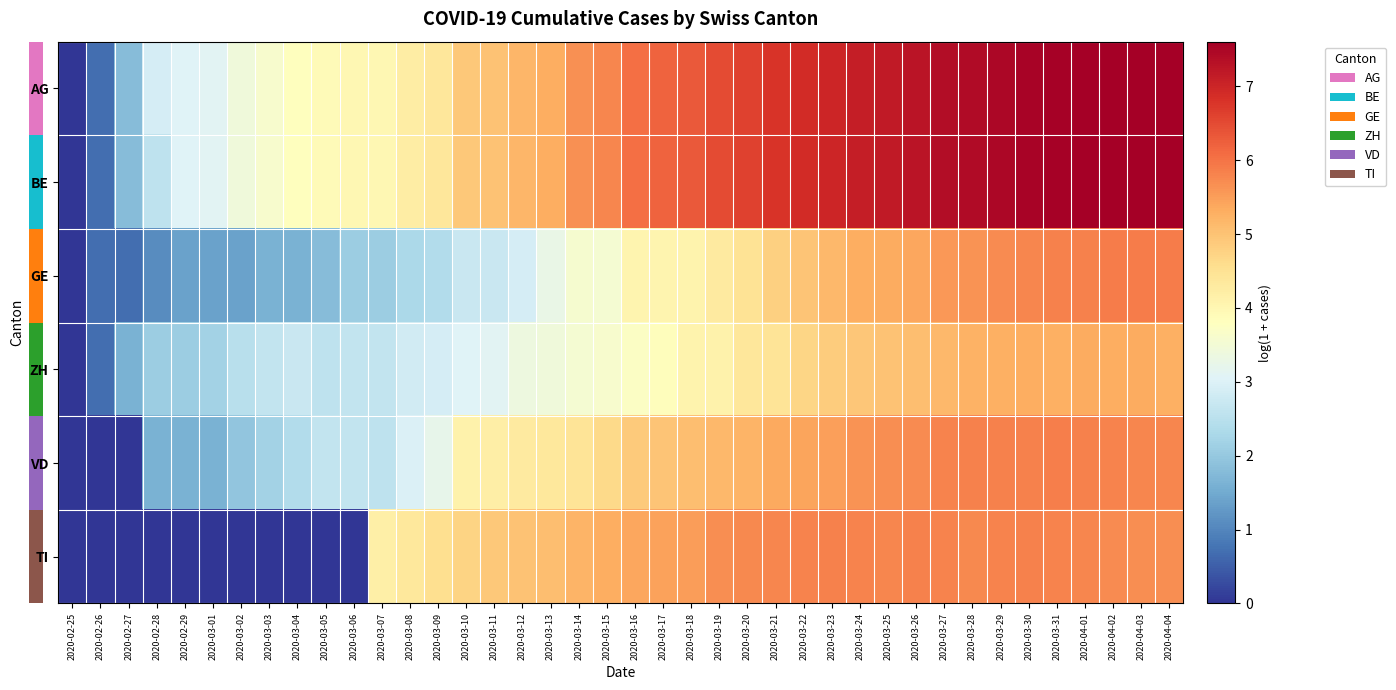

Reading left to right, what are all the values shown in this chart?

AG: 2020-02-25=0.0	2020-02-26=0.7	2020-02-27=1.8	2020-02-28=2.9	2020-02-29=3.0	2020-03-01=3.1	2020-03-02=3.4	2020-03-03=3.6	2020-03-04=3.8	2020-03-05=3.9	2020-03-06=4.0	2020-03-07=4.0	2020-03-08=4.2	2020-03-09=4.4	2020-03-10=4.9	2020-03-11=5.0	2020-03-12=5.2	2020-03-13=5.3	2020-03-14=5.7	2020-03-15=5.8	2020-03-16=6.0	2020-03-17=6.2	2020-03-18=6.3	2020-03-19=6.5	2020-03-20=6.6	2020-03-21=6.8	2020-03-22=6.9	2020-03-23=7.0	2020-03-24=7.1	2020-03-25=7.2	2020-03-26=7.3	2020-03-27=7.4	2020-03-28=7.4	2020-03-29=7.5	2020-03-30=7.5	2020-03-31=7.6	2020-04-01=7.6	2020-04-02=7.6	2020-04-03=7.6	2020-04-04=7.6
BE: 2020-02-25=0.0	2020-02-26=0.7	2020-02-27=1.8	2020-02-28=2.6	2020-02-29=3.0	2020-03-01=3.1	2020-03-02=3.4	2020-03-03=3.6	2020-03-04=3.8	2020-03-05=3.9	2020-03-06=4.0	2020-03-07=4.0	2020-03-08=4.2	2020-03-09=4.4	2020-03-10=4.9	2020-03-11=5.0	2020-03-12=5.2	2020-03-13=5.3	2020-03-14=5.7	2020-03-15=5.8	2020-03-16=6.0	2020-03-17=6.2	2020-03-18=6.3	2020-03-19=6.5	2020-03-20=6.6	2020-03-21=6.8	2020-03-22=6.9	2020-03-23=7.0	2020-03-24=7.1	2020-03-25=7.2	2020-03-26=7.3	2020-03-27=7.4	2020-03-28=7.4	2020-03-29=7.5	2020-03-30=7.5	2020-03-31=7.6	2020-04-01=7.6	2020-04-02=7.6	2020-04-03=7.6	2020-04-04=7.6
GE: 2020-02-25=0.0	2020-02-26=0.7	2020-02-27=0.7	2020-02-28=1.1	2020-02-29=1.4	2020-03-01=1.4	2020-03-02=1.4	2020-03-03=1.6	2020-03-04=1.6	2020-03-05=1.8	2020-03-06=2.1	2020-03-07=2.1	2020-03-08=2.3	2020-03-09=2.4	2020-03-10=2.7	2020-03-11=2.7	2020-03-12=2.9	2020-03-13=3.3	2020-03-14=3.6	2020-03-15=3.6	2020-03-16=4.0	2020-03-17=4.0	2020-03-18=4.1	2020-03-19=4.3	2020-03-20=4.5	2020-03-21=4.8	2020-03-22=5.0	2020-03-23=5.1	2020-03-24=5.3	2020-03-25=5.3	2020-03-26=5.4	2020-03-27=5.6	2020-03-28=5.6	2020-03-29=5.7	2020-03-30=5.8	2020-03-31=5.8	2020-04-01=5.8	2020-04-02=5.9	2020-04-03=5.9	2020-04-04=5.9
ZH: 2020-02-25=0.0	2020-02-26=0.7	2020-02-27=1.6	2020-02-28=2.1	2020-02-29=2.1	2020-03-01=2.2	2020-03-02=2.5	2020-03-03=2.6	2020-03-04=2.7	2020-03-05=2.6	2020-03-06=2.6	2020-03-07=2.6	2020-03-08=2.8	2020-03-09=2.9	2020-03-10=3.0	2020-03-11=3.1	2020-03-12=3.4	2020-03-13=3.4	2020-03-14=3.6	2020-03-15=3.6	2020-03-16=3.7	2020-03-17=3.9	2020-03-18=4.1	2020-03-19=4.1	2020-03-20=4.4	2020-03-21=4.4	2020-03-22=4.7	2020-03-23=4.9	2020-03-24=4.9	2020-03-25=5.0	2020-03-26=5.1	2020-03-27=5.1	2020-03-28=5.2	2020-03-29=5.3	2020-03-30=5.3	2020-03-31=5.3	2020-04-01=5.3	2020-04-02=5.3	2020-04-03=5.3	2020-04-04=5.3
VD: 2020-02-25=0.0	2020-02-26=0.0	2020-02-27=0.0	2020-02-28=1.6	2020-02-29=1.6	2020-03-01=1.6	2020-03-02=1.9	2020-03-03=2.2	2020-03-04=2.4	2020-03-05=2.6	2020-03-06=2.6	2020-03-07=2.6	2020-03-08=3.0	2020-03-09=3.2	2020-03-10=4.1	2020-03-11=4.2	2020-03-12=4.3	2020-03-13=4.4	2020-03-14=4.4	2020-03-15=4.6	2020-03-16=4.9	2020-03-17=5.0	2020-03-18=5.1	2020-03-19=5.1	2020-03-20=5.2	2020-03-21=5.4	2020-03-22=5.4	2020-03-23=5.5	2020-03-24=5.6	2020-03-25=5.7	2020-03-26=5.7	2020-03-27=5.8	2020-03-28=5.8	2020-03-29=5.8	2020-03-30=5.8	2020-03-31=5.9	2020-04-01=5.8	2020-04-02=5.8	2020-04-03=5.8	2020-04-04=5.8
TI: 2020-02-25=0.0	2020-02-26=0.0	2020-02-27=0.0	2020-02-28=0.0	2020-02-29=0.0	2020-03-01=0.0	2020-03-02=0.0	2020-03-03=0.0	2020-03-04=0.0	2020-03-05=0.0	2020-03-06=0.0	2020-03-07=4.2	2020-03-08=4.3	2020-03-09=4.6	2020-03-10=4.7	2020-03-11=4.9	2020-03-12=5.0	2020-03-13=5.0	2020-03-14=5.2	2020-03-15=5.3	2020-03-16=5.4	2020-03-17=5.5	2020-03-18=5.5	2020-03-19=5.7	2020-03-20=5.8	2020-03-21=5.8	2020-03-22=5.8	2020-03-23=5.8	2020-03-24=5.8	2020-03-25=5.8	2020-03-26=5.8	2020-03-27=5.8	2020-03-28=5.8	2020-03-29=5.8	2020-03-30=5.8	2020-03-31=5.8	2020-04-01=5.8	2020-04-02=5.7	2020-04-03=5.7	2020-04-04=5.7